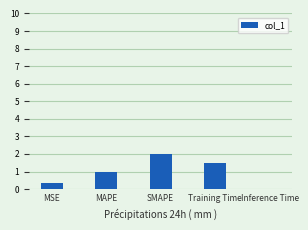

Between MSE and Training Time, which is larger?

Training Time